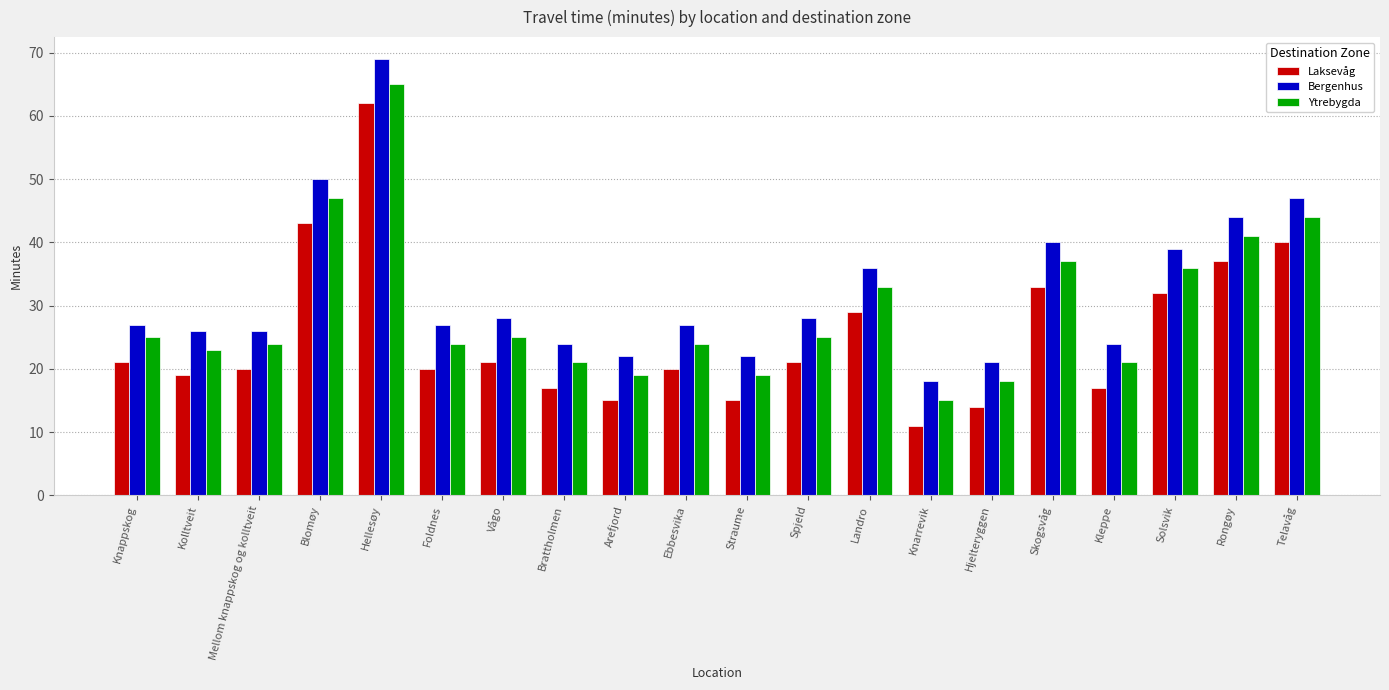

What is the spread (max minus min) of values at Straume?

7